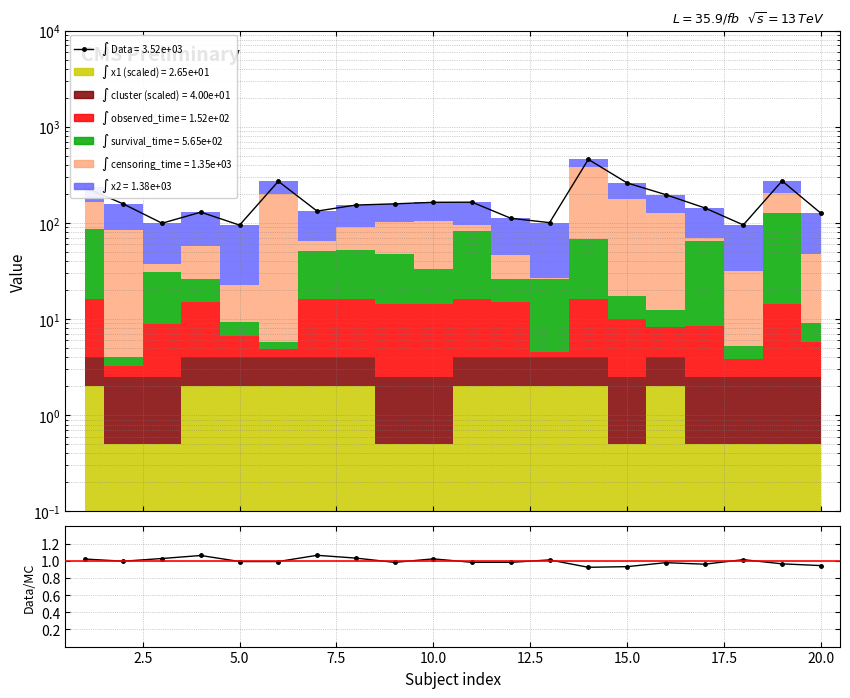

Is the value of Data (total stack) at 13 greater than the value of Data/MC at 2.5?

Yes